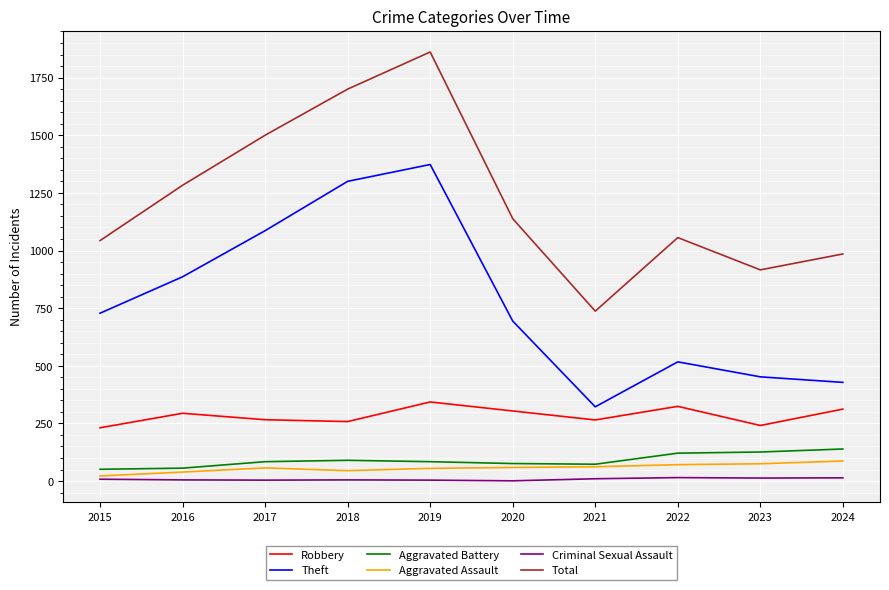

What are all the series names shown in the legend?

Robbery, Theft, Aggravated Battery, Aggravated Assault, Criminal Sexual Assault, Total